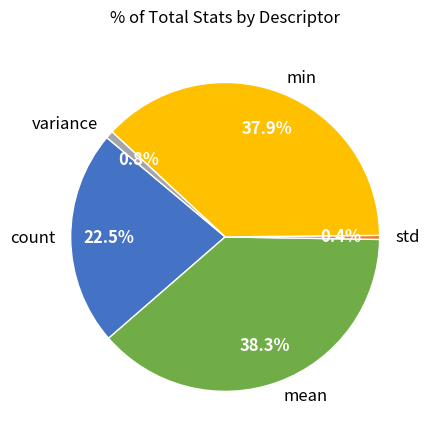

Is there a majority slice in this chart?

No